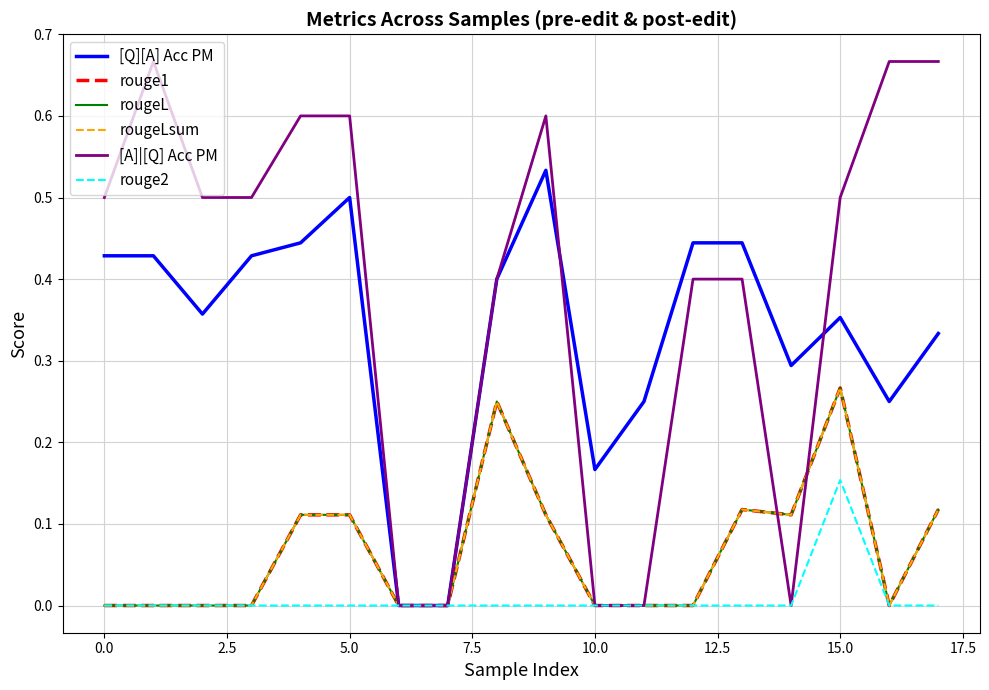

Reading left to right, transcribe all the data shown in this chart.

[Q][A] Acc PM: 0.4	0.4	0.4	0.4	0.4	0.5	0.0	0.0	0.4	0.5	0.2	0.2	0.4	0.4	0.3	0.4	0.2	0.3
rouge1: 0.0	0.0	0.0	0.0	0.1	0.1	0.0	0.0	0.2	0.1	0.0	0.0	0.0	0.1	0.1	0.3	0.0	0.1
rougeL: 0.0	0.0	0.0	0.0	0.1	0.1	0.0	0.0	0.2	0.1	0.0	0.0	0.0	0.1	0.1	0.3	0.0	0.1
rougeLsum: 0.0	0.0	0.0	0.0	0.1	0.1	0.0	0.0	0.2	0.1	0.0	0.0	0.0	0.1	0.1	0.3	0.0	0.1
[A]|[Q] Acc PM: 0.5	0.7	0.5	0.5	0.6	0.6	0.0	0.0	0.4	0.6	0.0	0.0	0.4	0.4	0.0	0.5	0.7	0.7
rouge2: 0.0	0.0	0.0	0.0	0.0	0.0	0.0	0.0	0.0	0.0	0.0	0.0	0.0	0.0	0.0	0.2	0.0	0.0